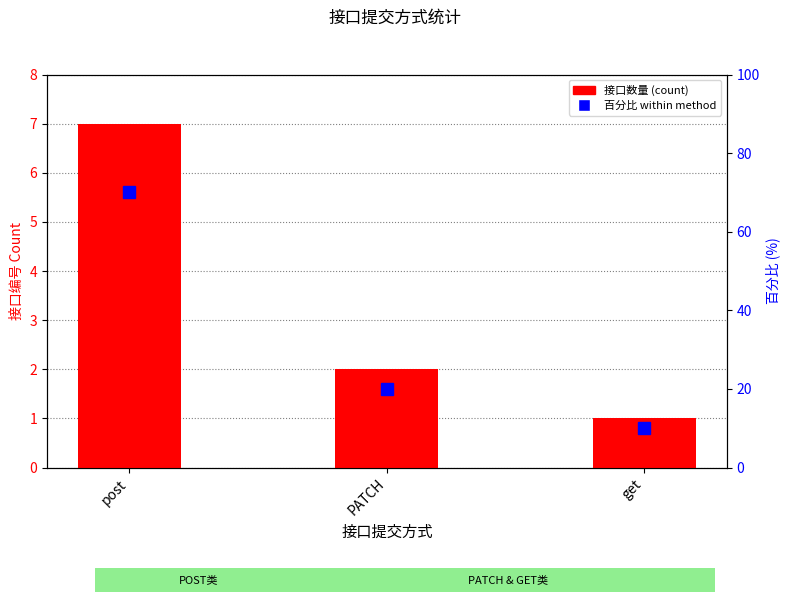

Reading left to right, what are all the values shown in this chart?

7	2	1